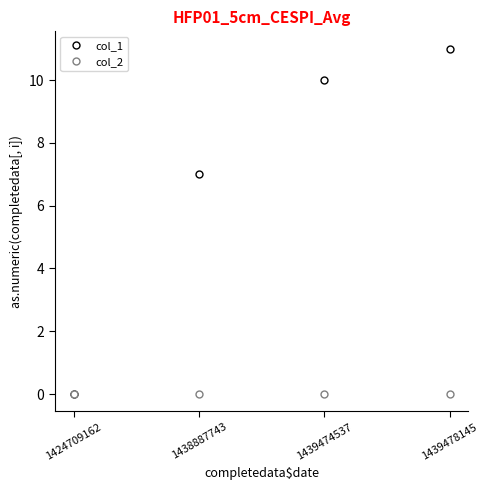

What is the sum of all col_1 values?

28